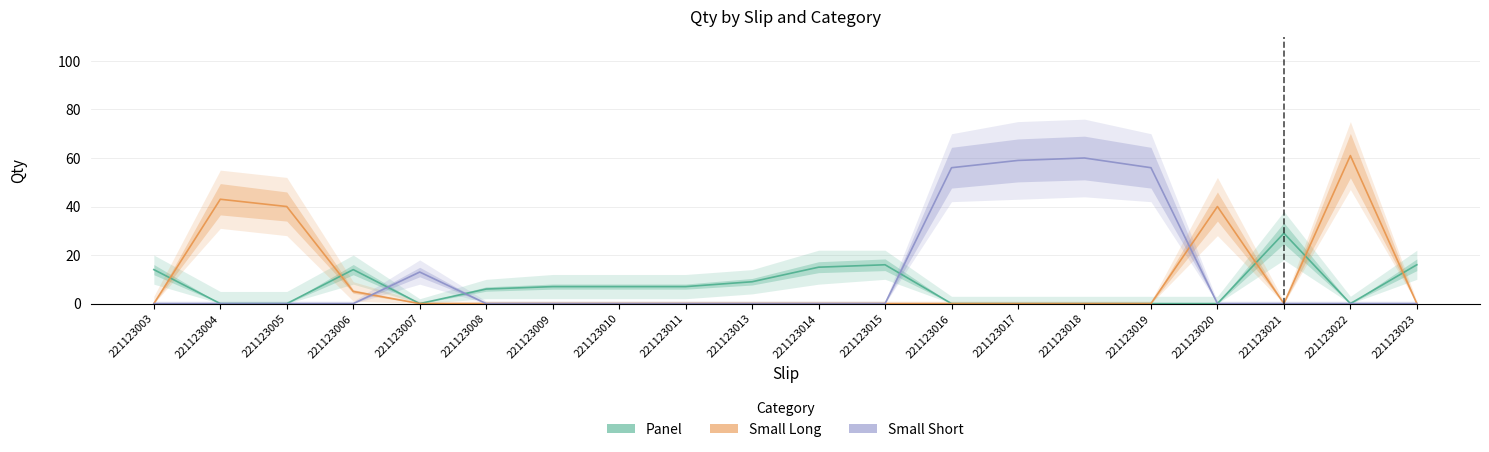

At which label is Small Long closest to 30?

221123005